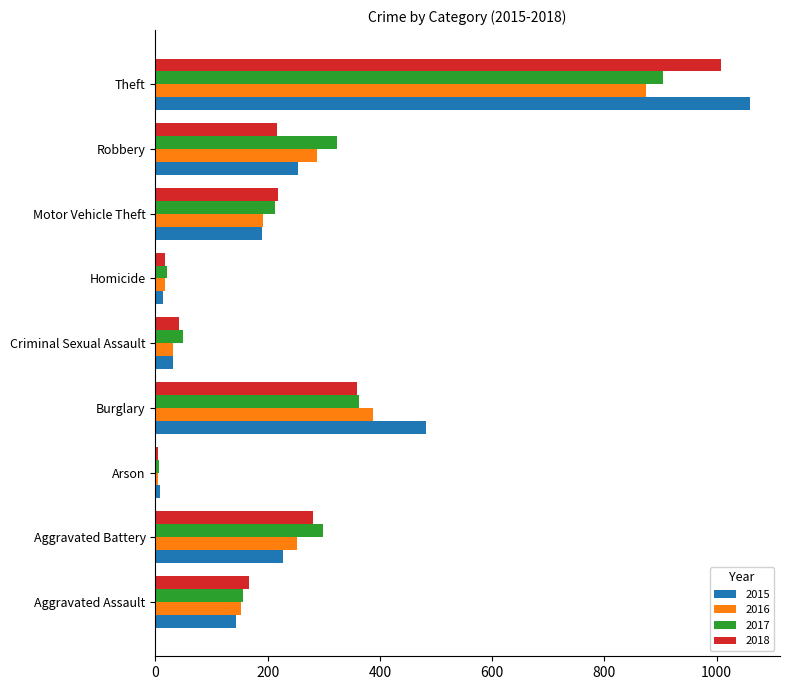

How many series are shown in this chart?

4